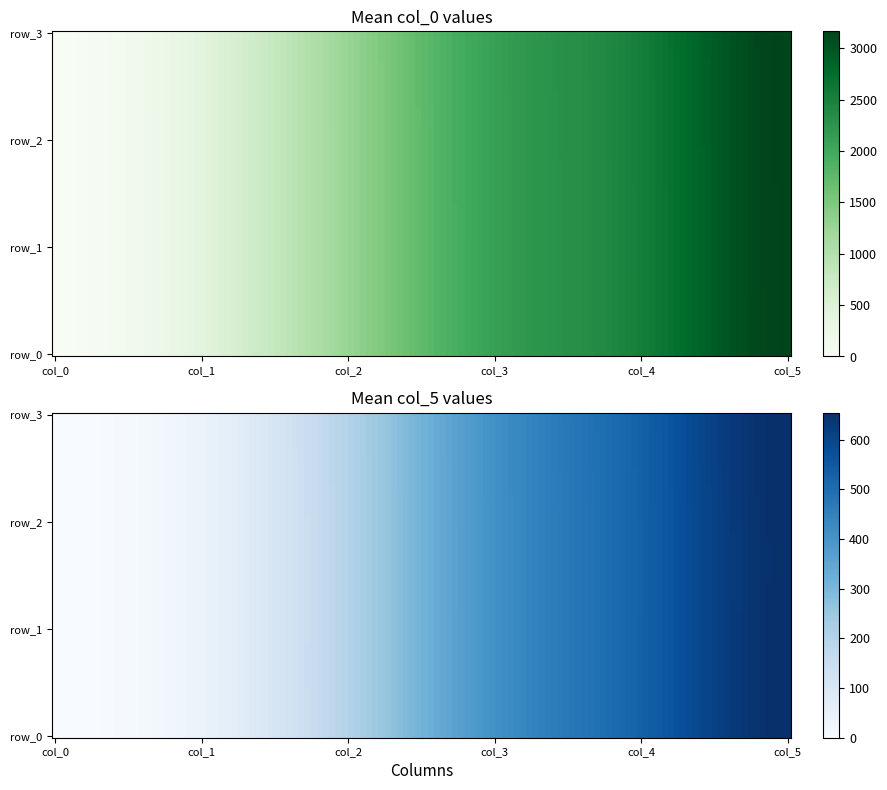

Is the value of row_2 at row_0 greater than the value of row_1 at 4?

Yes